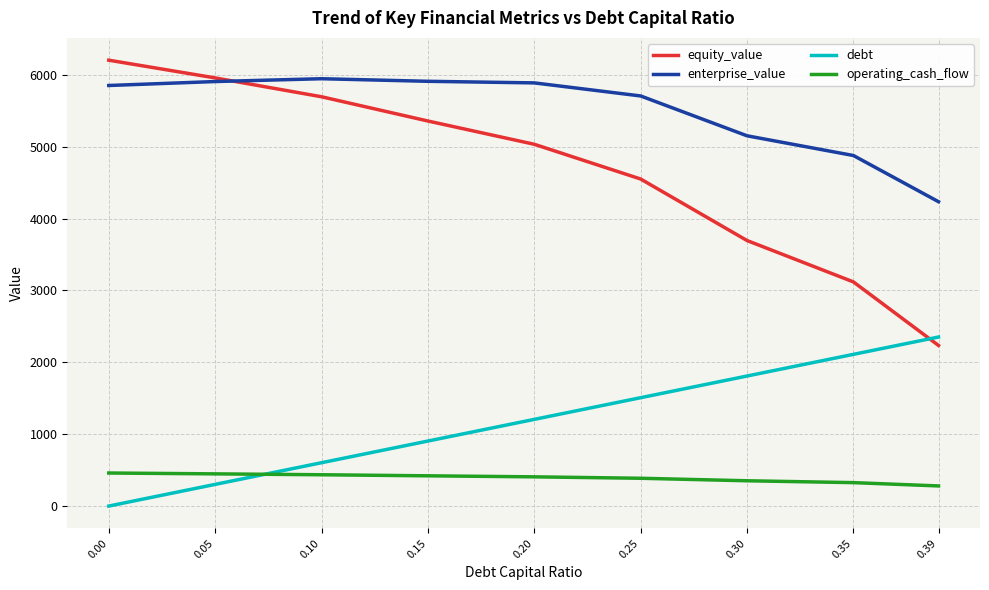

Rank the series at 0.39 from lowest to highest value.

operating_cash_flow, equity_value, debt, enterprise_value